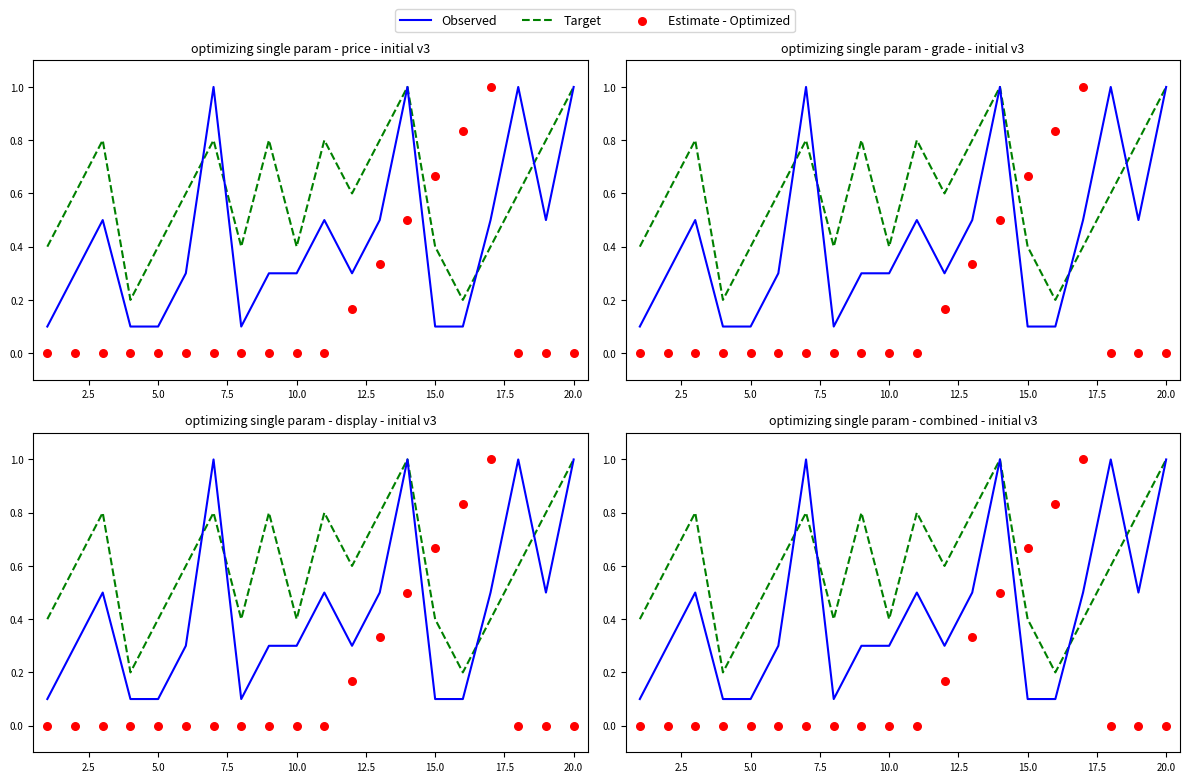

Which series has the largest Y range (max minus min)?

Estimate - Optimized